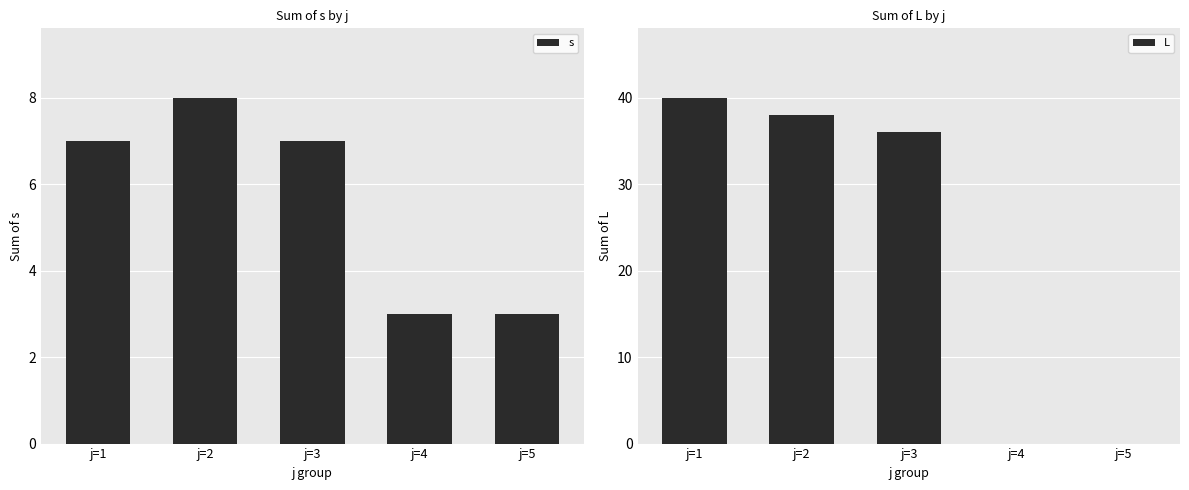

What is the difference between the L values at j=2 and j=3?

2